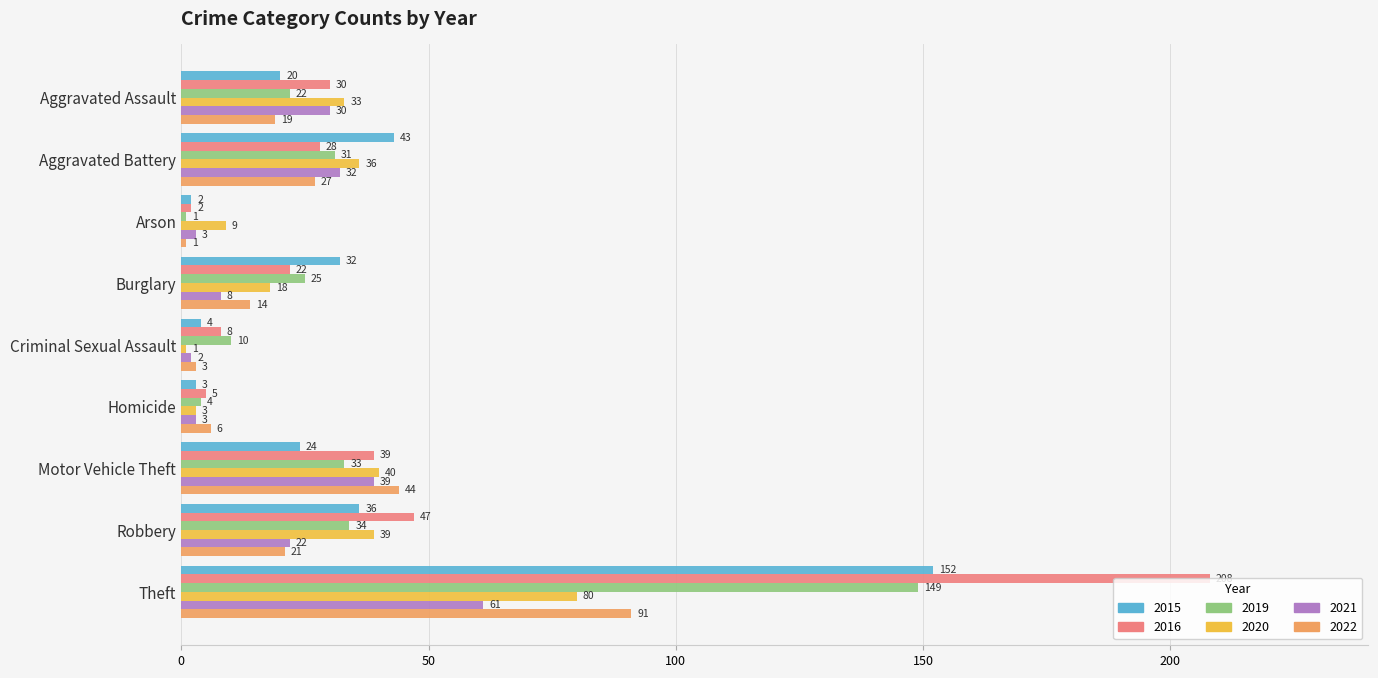

True or false: 2020 has a value of 1 at Criminal Sexual Assault.

True